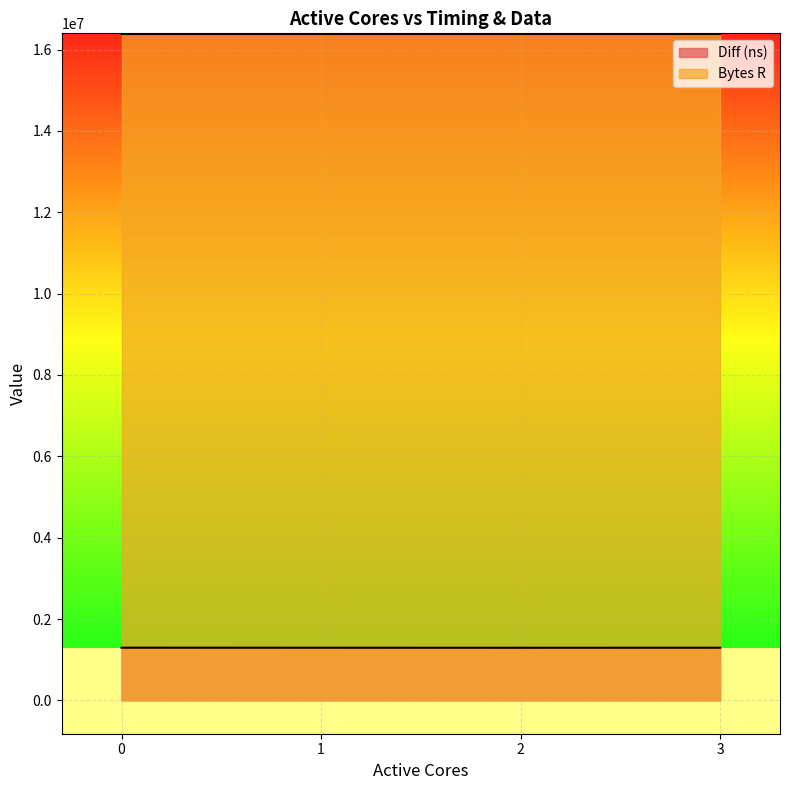

Rank the categories by value from lowest to highest.

2, 1, 3, 0